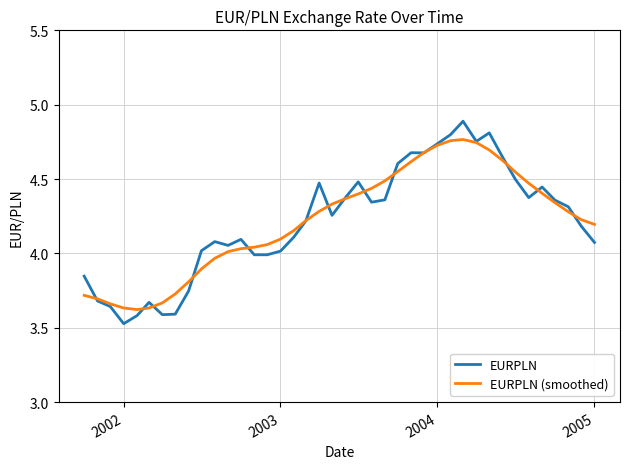

How many categories are shown in the chart?

40